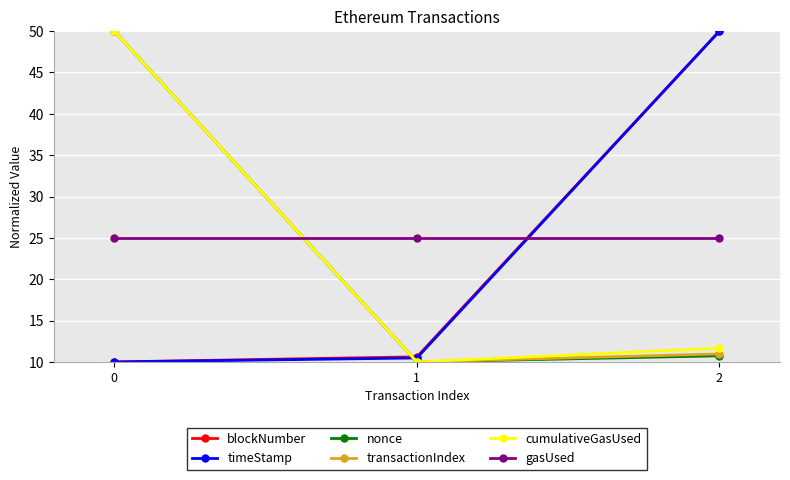

What is the spread (max minus min) of values at 2?

39.3